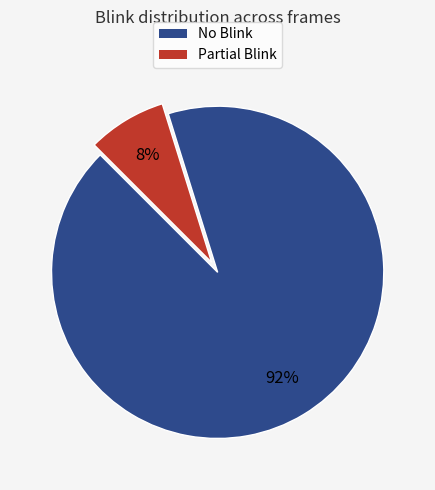

Is it true that No Blink is 86% of the pie?

False